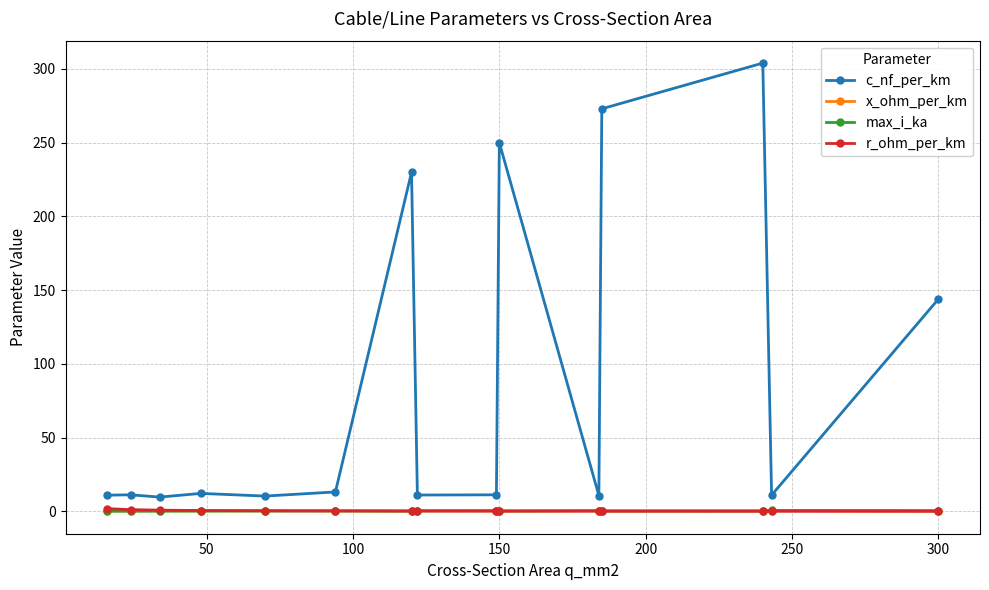

True or false: x_ohm_per_km and c_nf_per_km intersect in this chart.

False